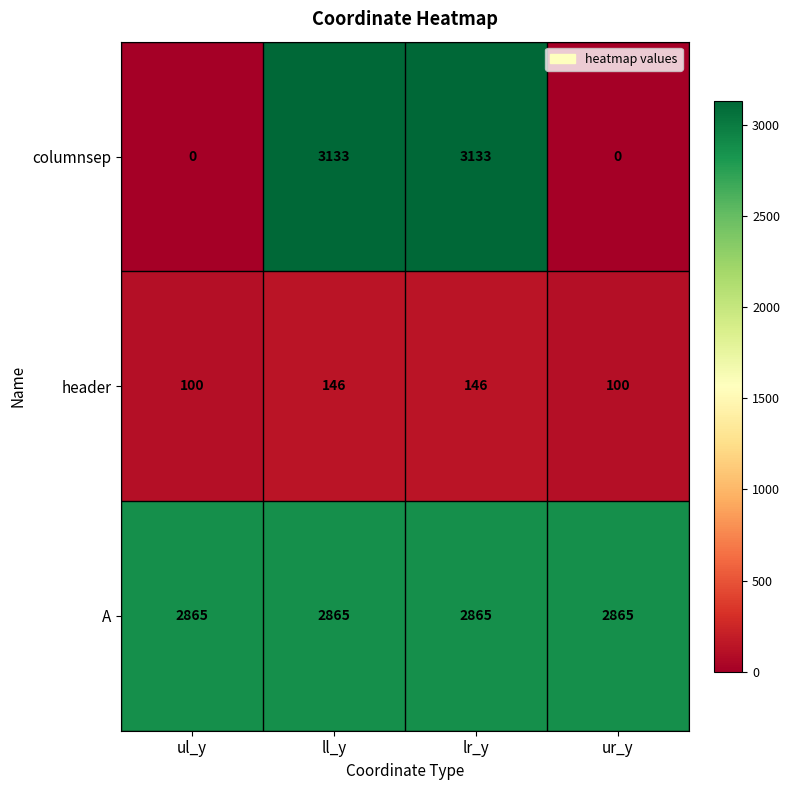

Which series has the largest total across all categories?

A